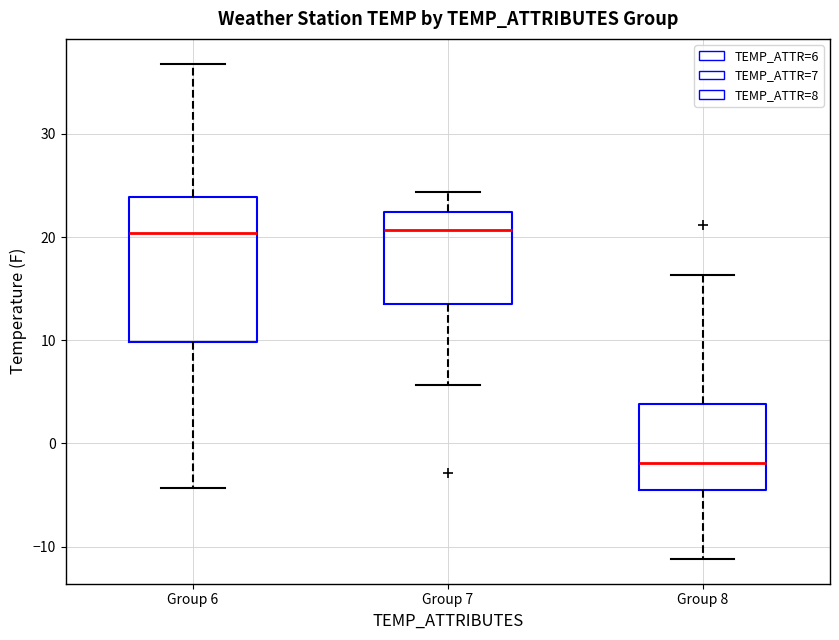

Reading left to right, read every box against the y-axis: the position of its median line, the range the box covers, and the ends of its whiskers. The values are not printed on the chart, so give them approximately, as read against the axis.

Group 6: median 20, box 10 to 24, whiskers -4 to 37
Group 7: median 21, box 14 to 22, whiskers 6 to 24
Group 8: median -2, box -4 to 4, whiskers -11 to 16